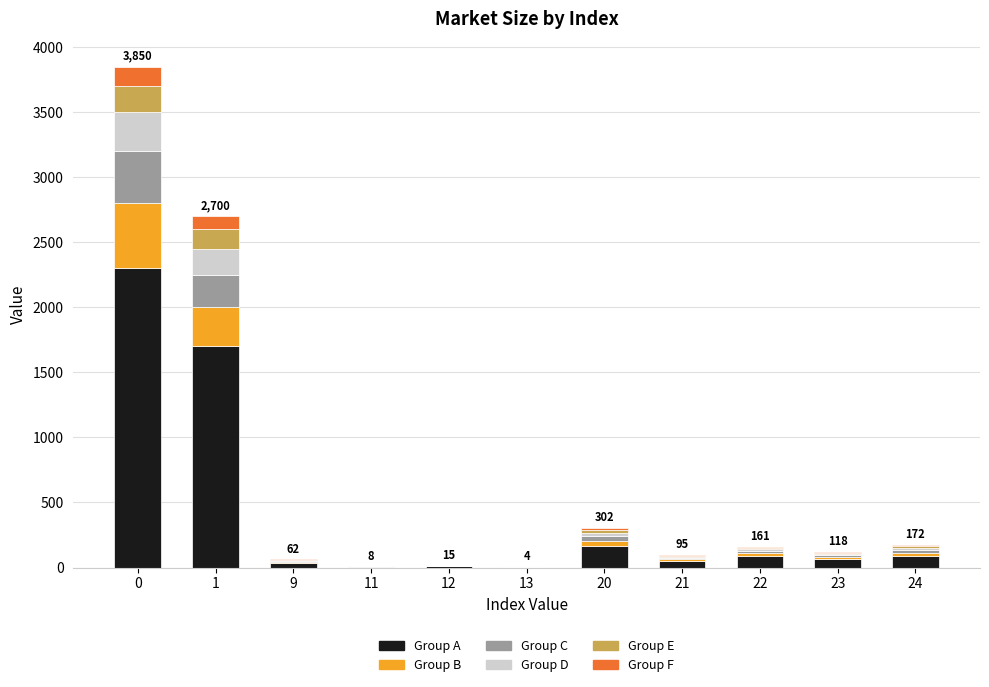

What is the maximum value for Group A?

2300